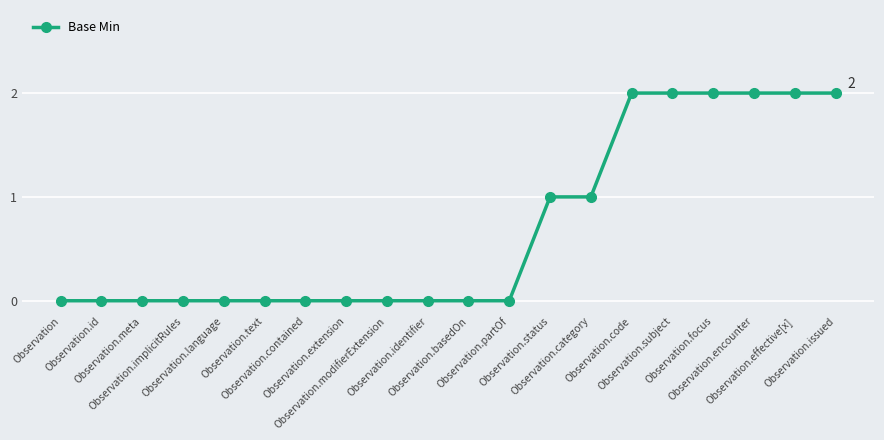

Reading right to left, transcribe all the data shown in this chart.

2	2	2	2	2	2	1	1	0	0	0	0	0	0	0	0	0	0	0	0